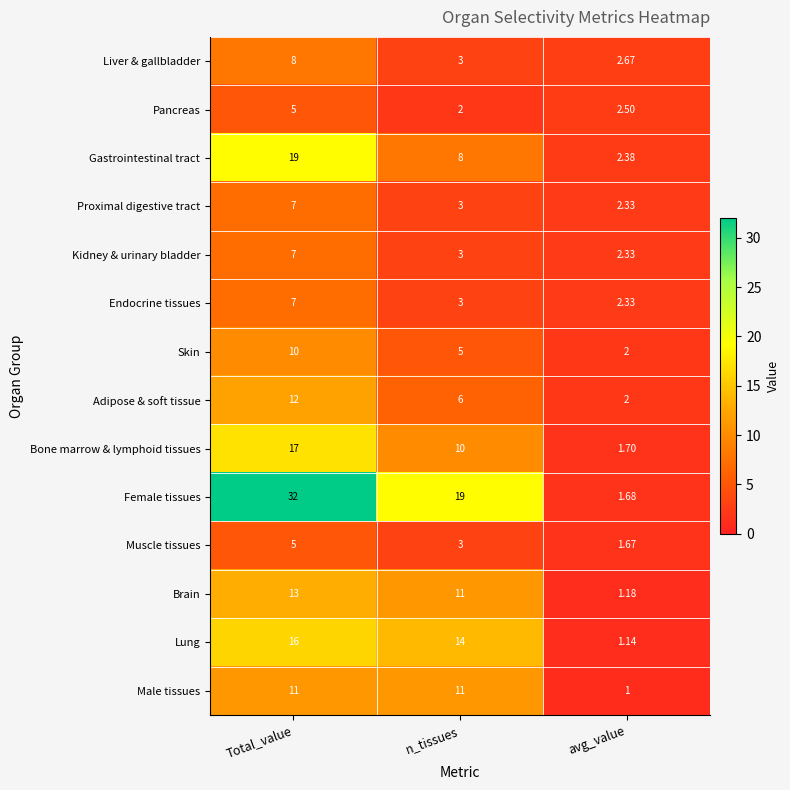

At which label is Endocrine tissues closest to 4?

n_tissues